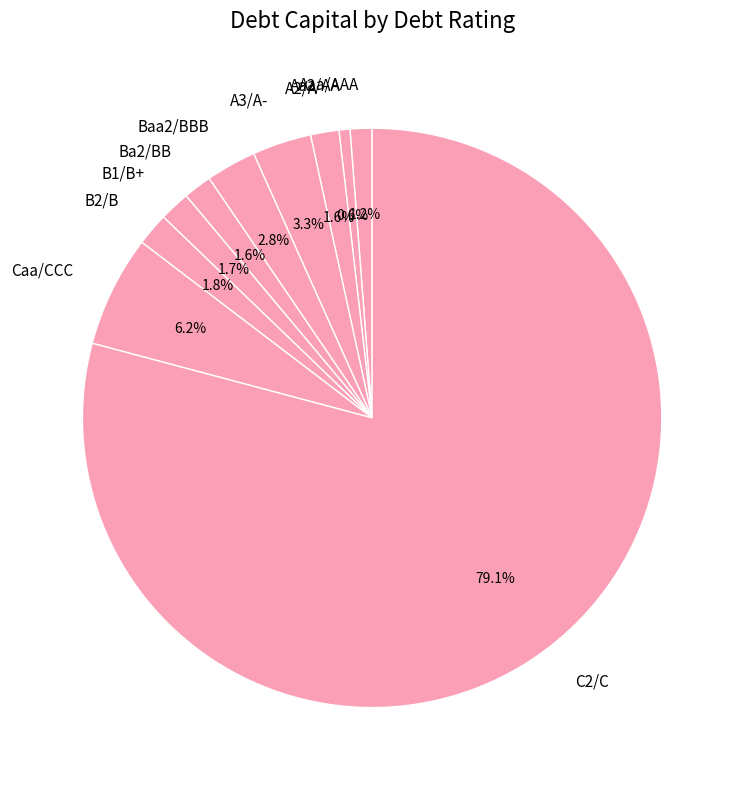

Approximately how many times larger is the value at A2/A compared to B2/B?

0.9